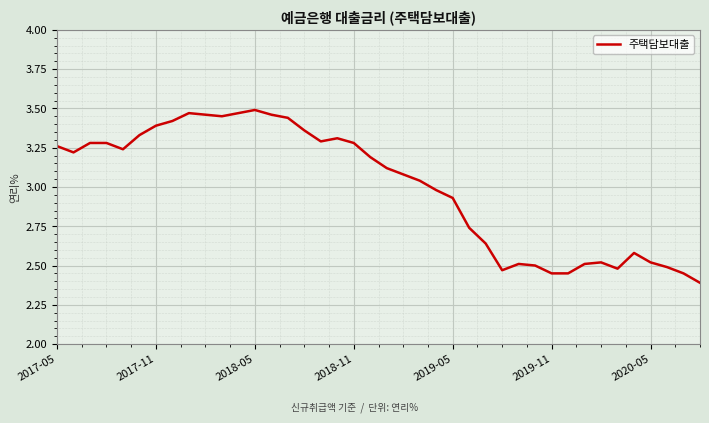

What is the smallest value displayed?

2.4